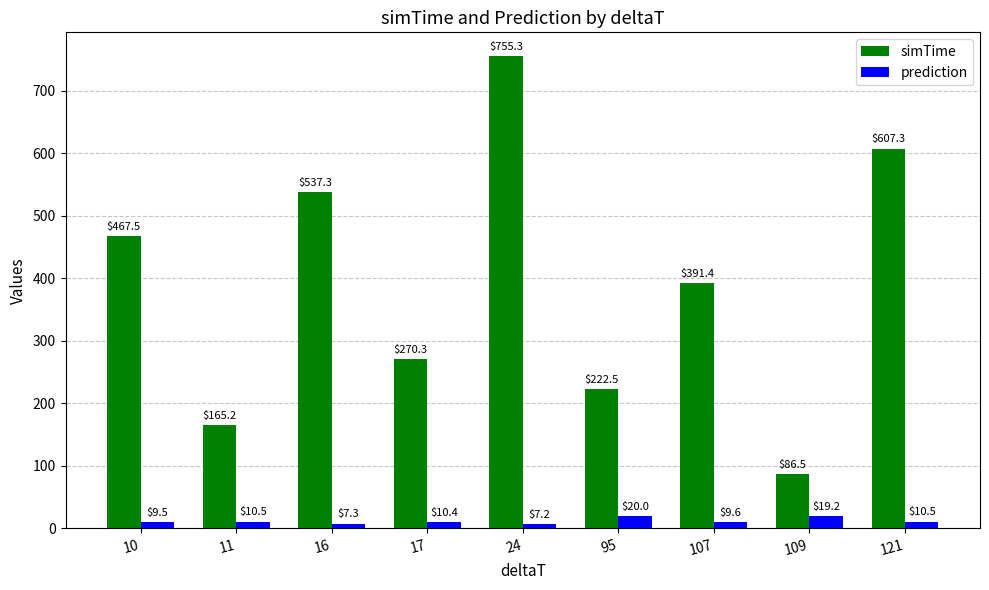

What is the difference between the prediction values at 109 and 10?

9.7